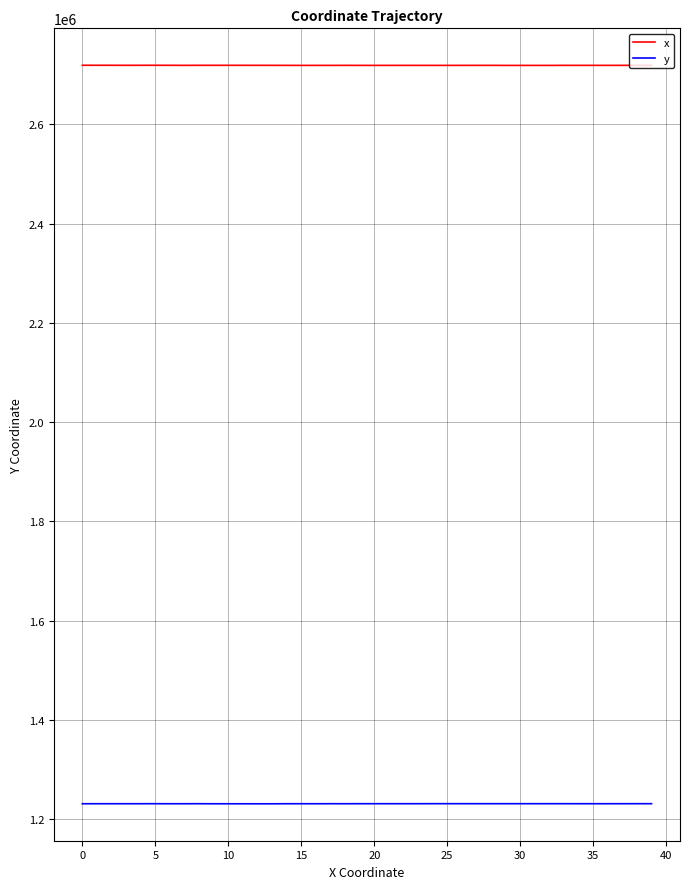

What is the lowest value of the x series?

2719083.4